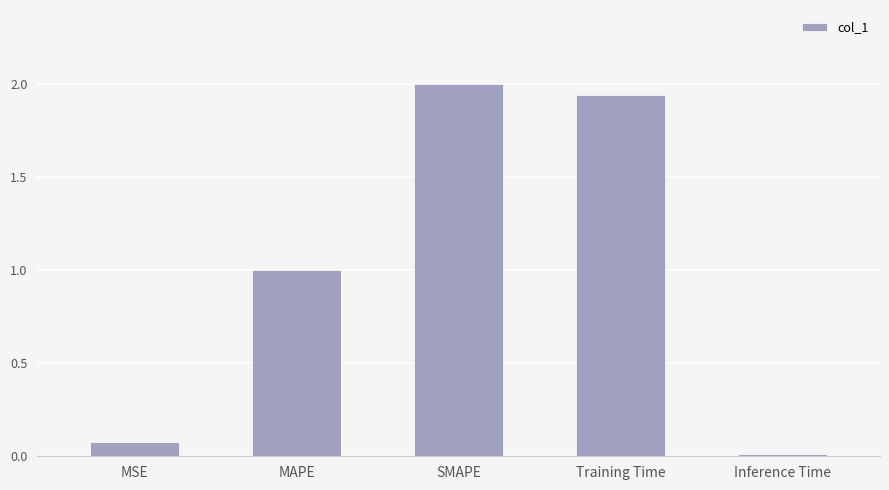

What is the difference between the maximum and minimum values?

2.0